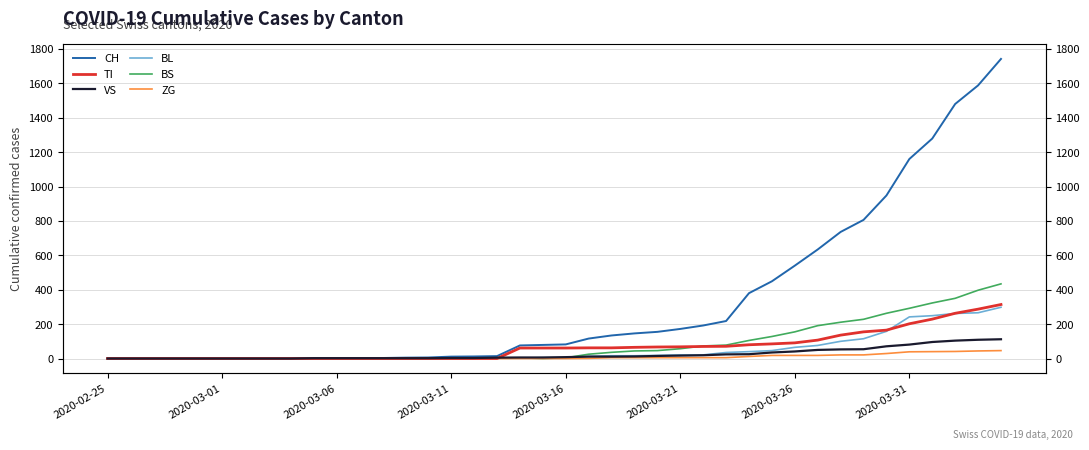

True or false: ZG and CH intersect in this chart.

False